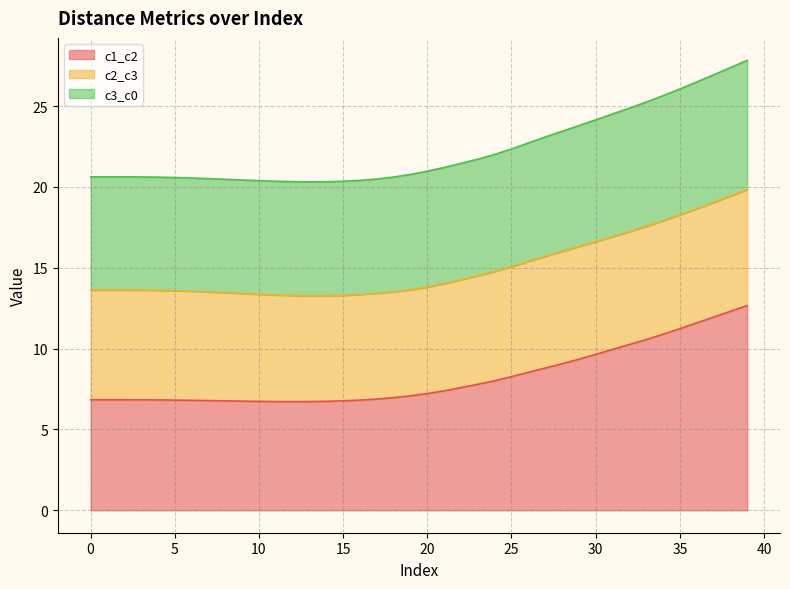

At which category is the sum across all series the highest?

39